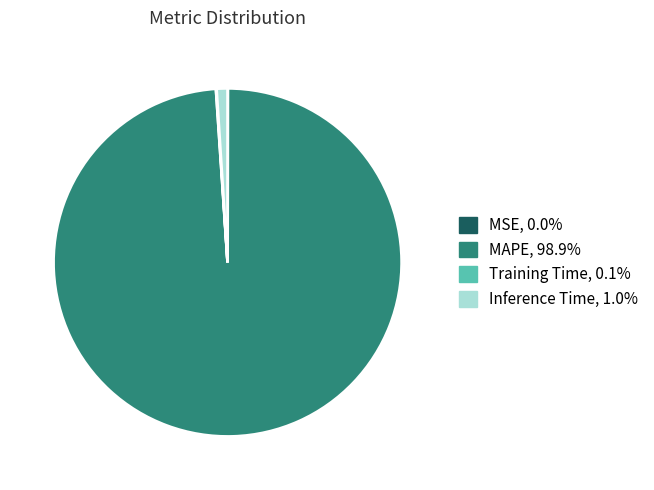

Is there any slice that represents more than half of the pie?

Yes